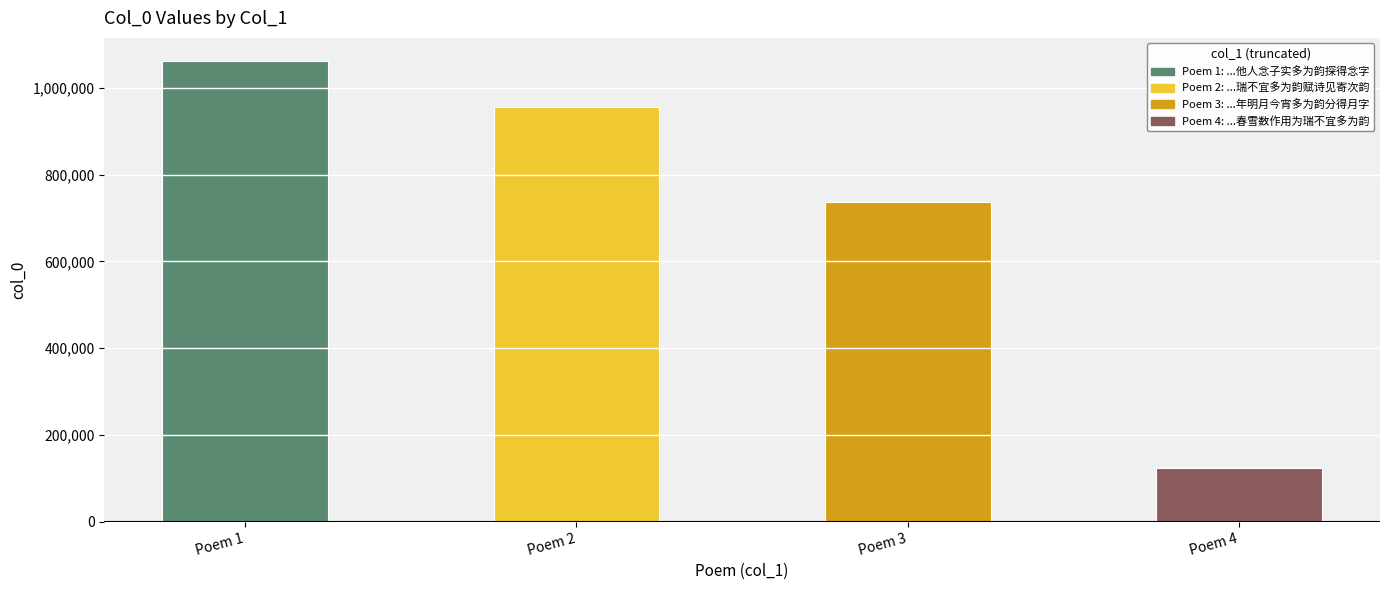

Rank the categories by value from lowest to highest.

严文以春雪数作用为瑞不宜多为韵, 甲申中秋澄观堂宴集以昌黎一年明月今宵多为韵分得月字, 严子文以春雪数作用为瑞不宜多为韵赋诗见寄次韵, 游西塔寺分韵赋诗怀汪信民以渊明停云诗岂无他人念子实多为韵探得念字